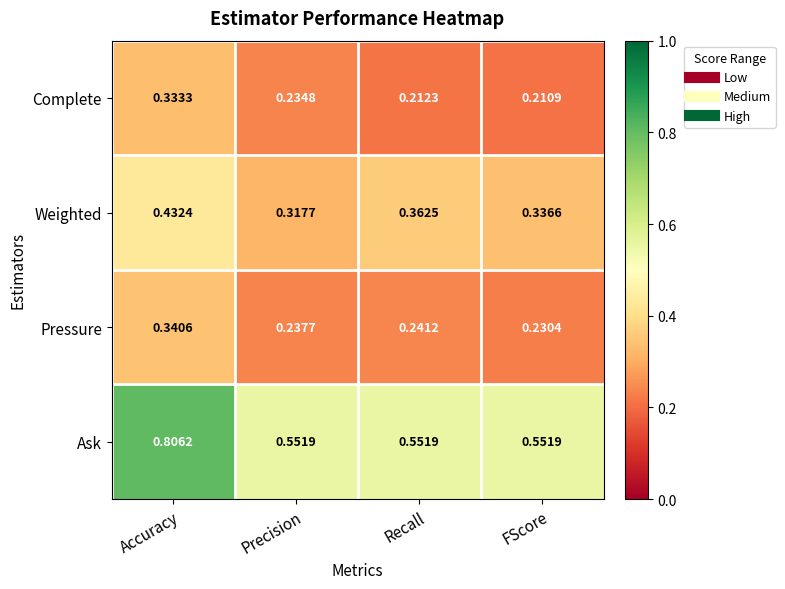

At which label does Complete reach its minimum?

FScore